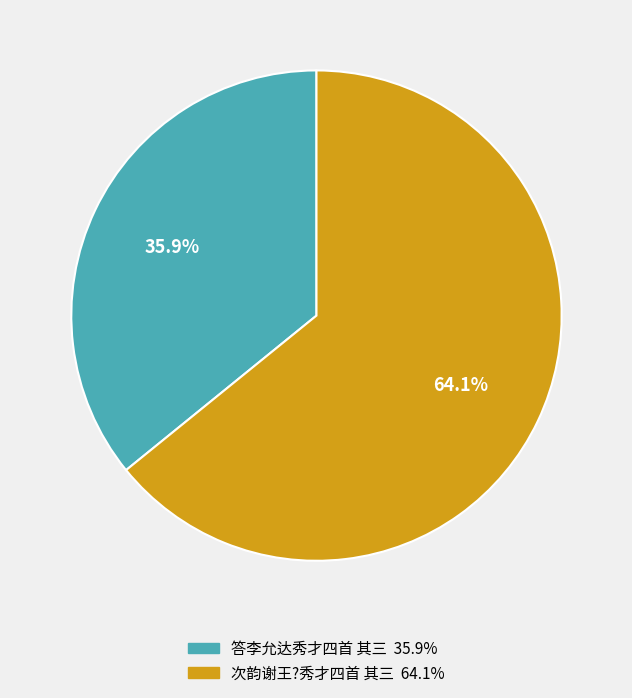

Which has a higher value, 答李允达秀才四首 其三 or 次韵谢王?秀才四首 其三?

次韵谢王?秀才四首 其三